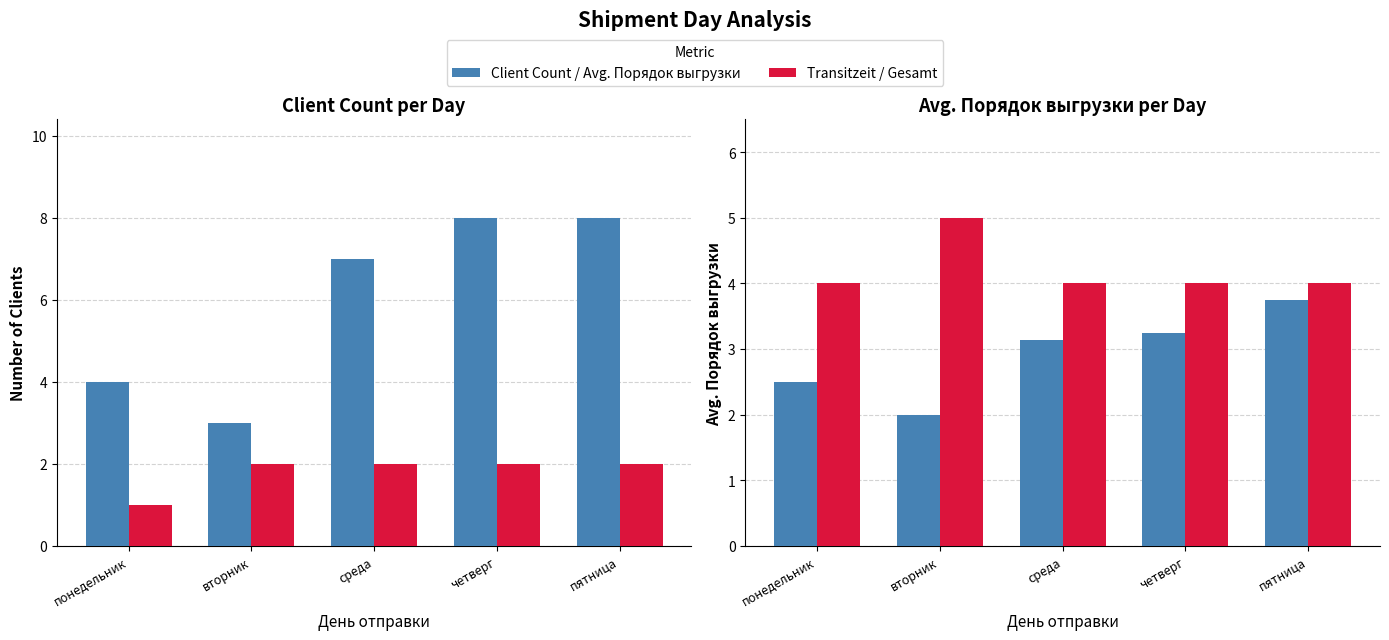

True or false: Gesamt (avg) has a value of 7.1 at понедельник.

False